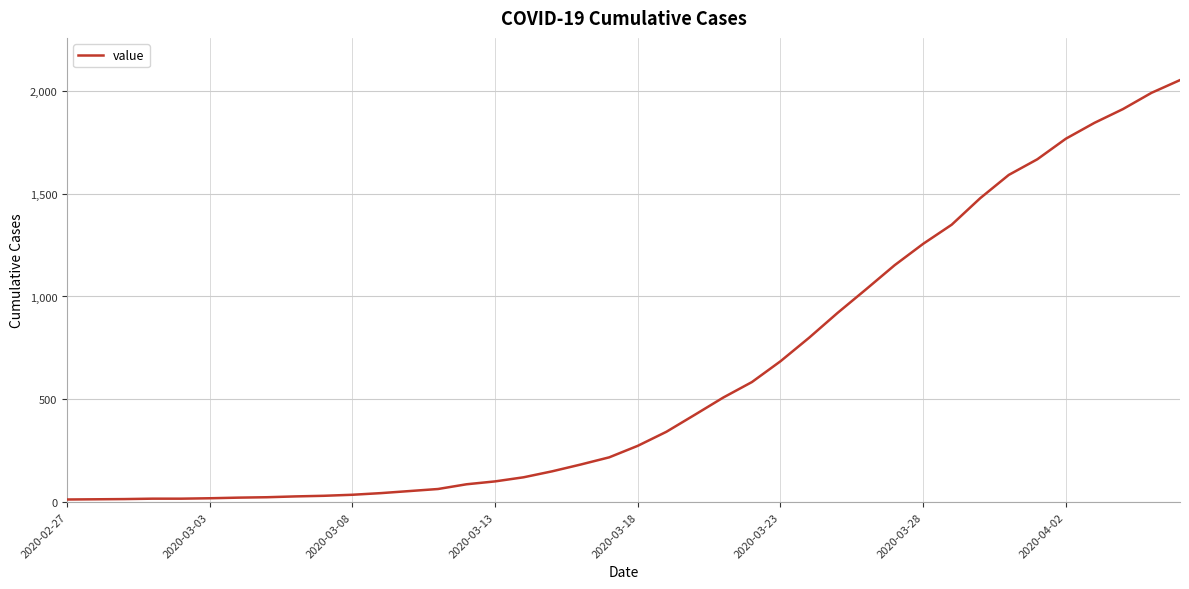

What is the greatest value displayed?

2052